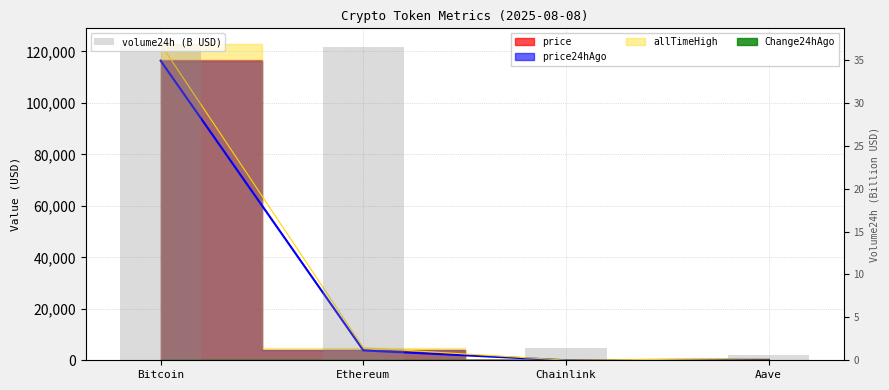

Count the number of categories in the chart.

4